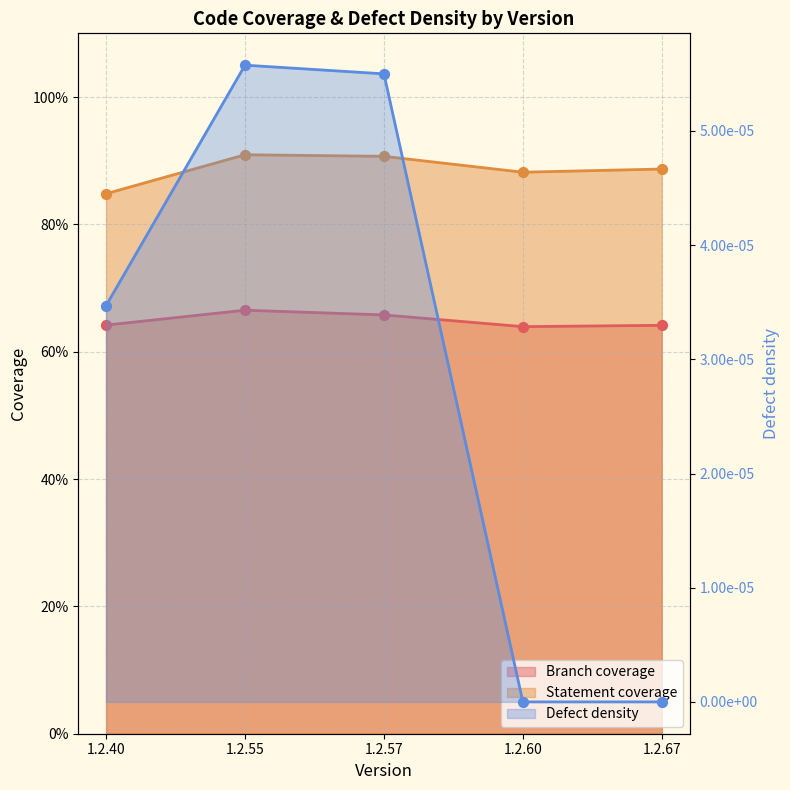

At which category is the sum across all series the highest?

1.2.55